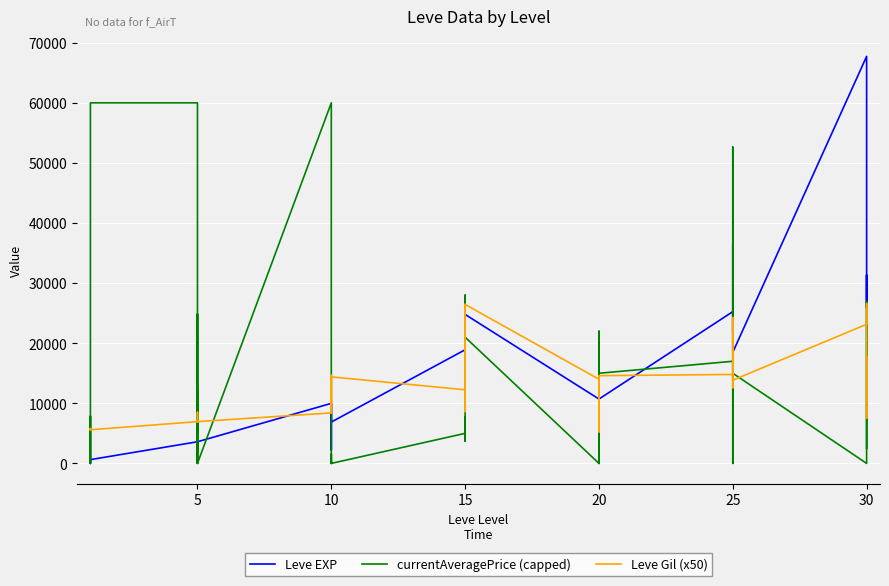

How many lines are shown in the chart?

3